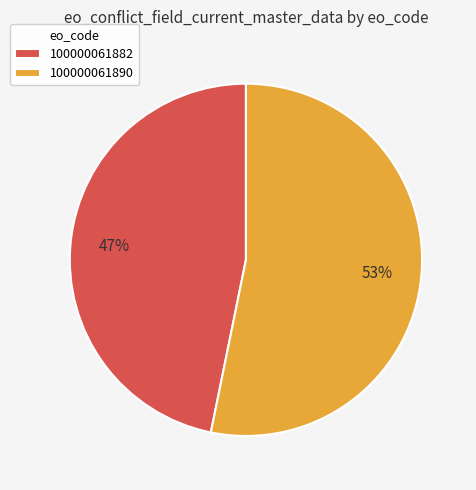

What percentage is the 100000061890 slice, to the nearest percent?

53%